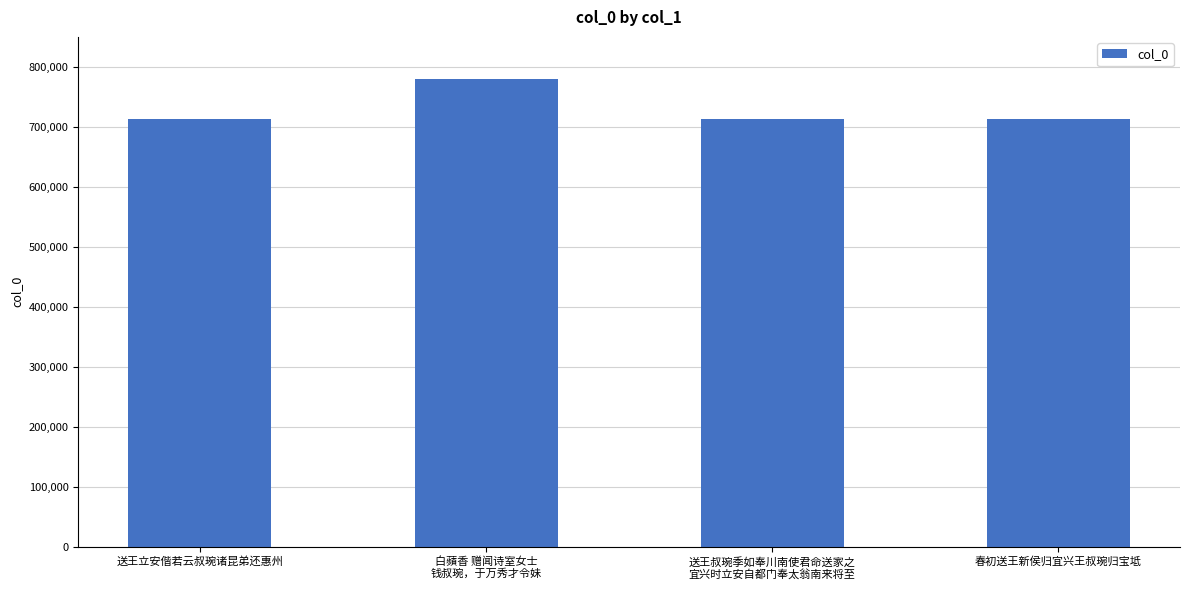

What is the maximum value shown in the chart?

779332